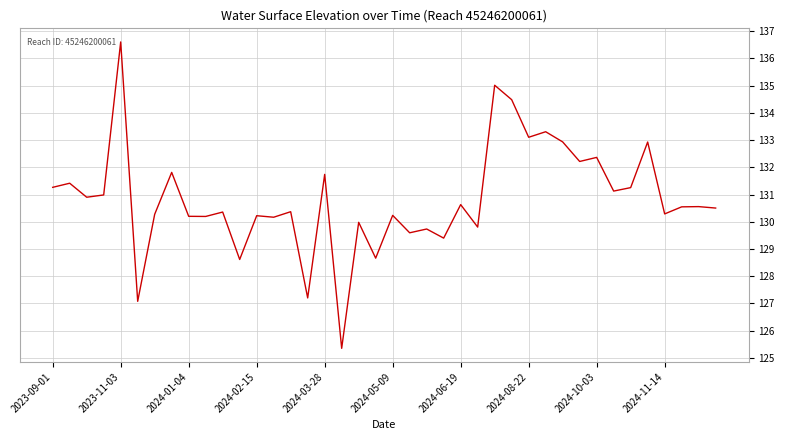

What is the greatest value displayed?

136.6